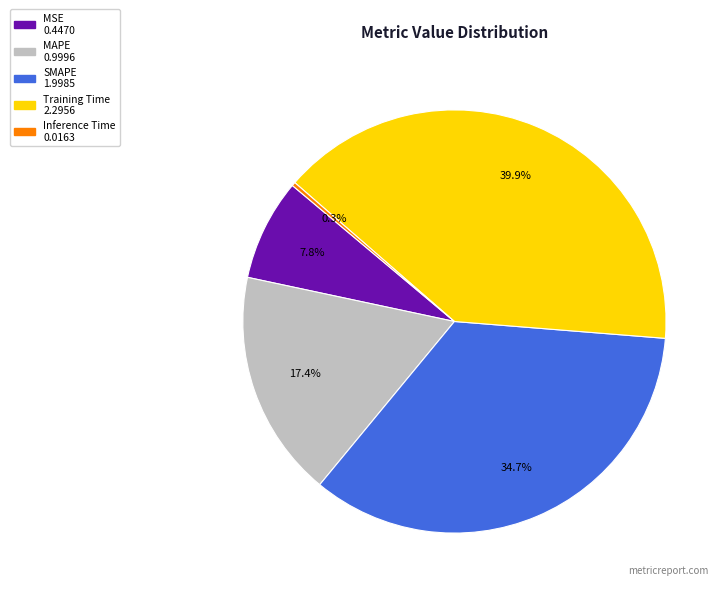

How much of the chart is everything except SMAPE?

65.3%